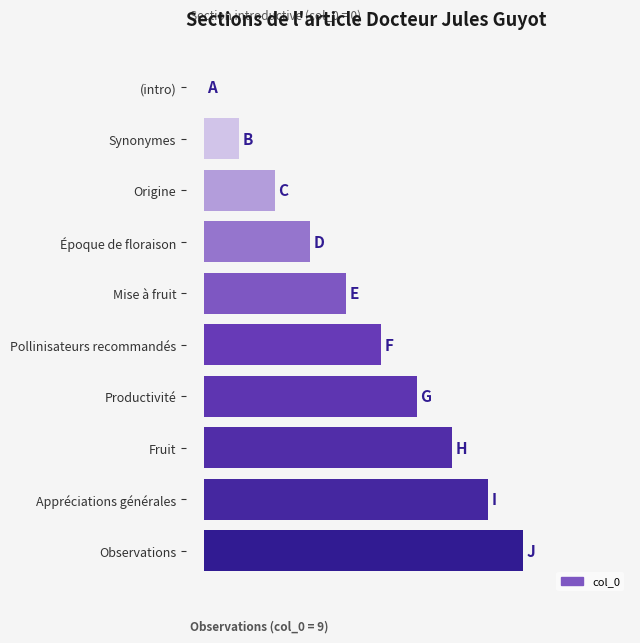

Are the bars horizontal?

Yes